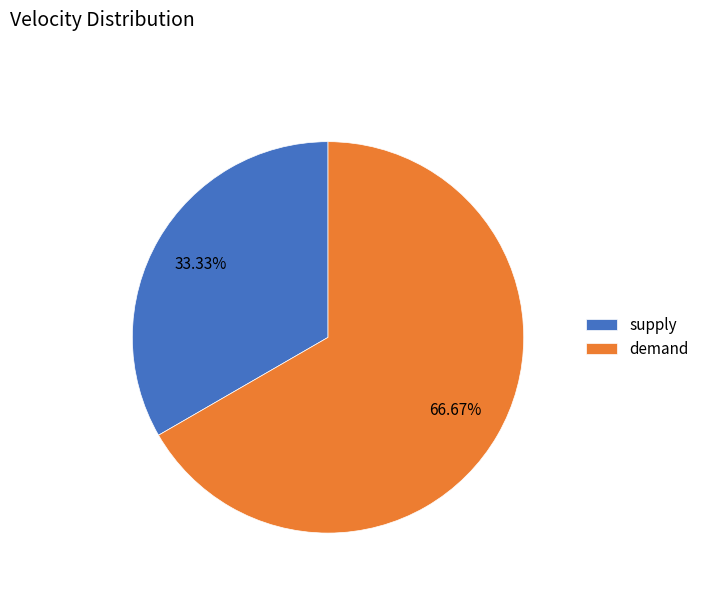

What percentage is the supply slice, to the nearest percent?

33%